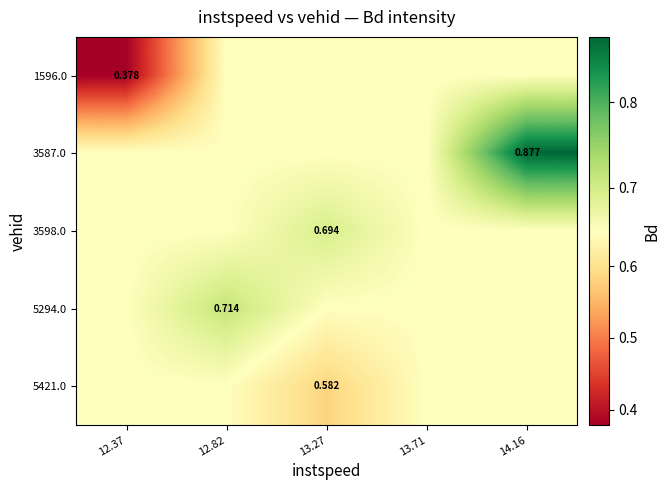

What is the sum of the 3598.0 values at 14.16 and 13.71?

1.3